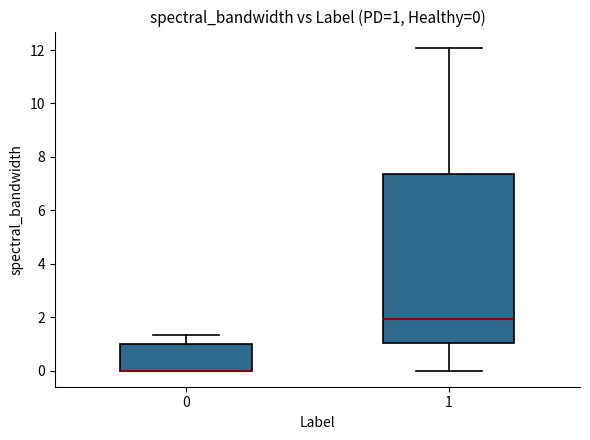

Comparing the boxes themselves (not the whiskers), which one is the tallest?

1